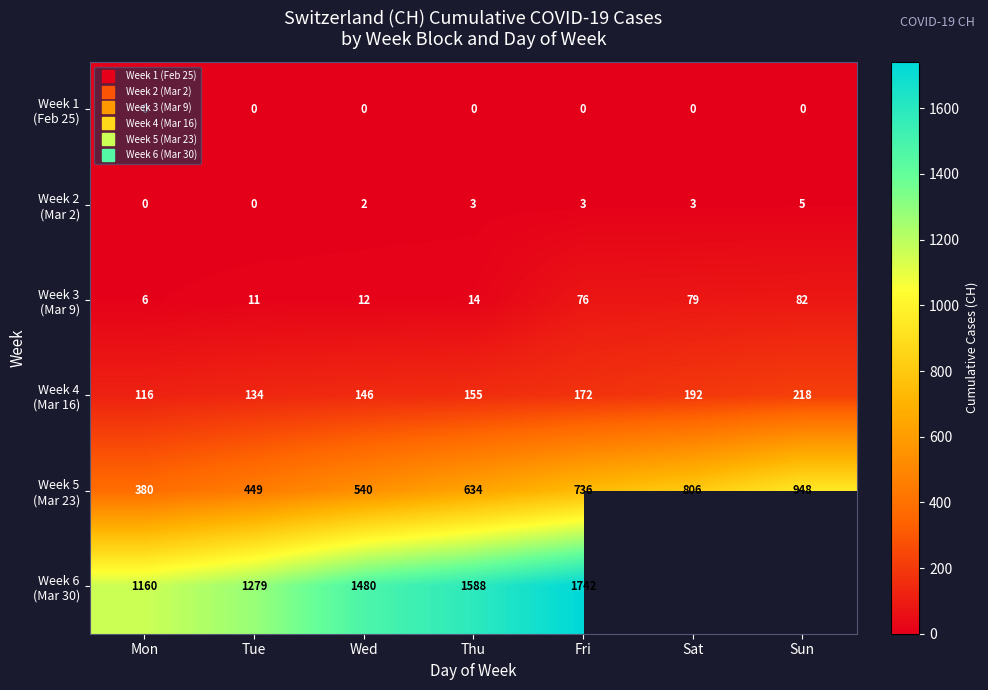

Is it true that Week 3 (Mar 9) equals 82.0 at Sun?

True